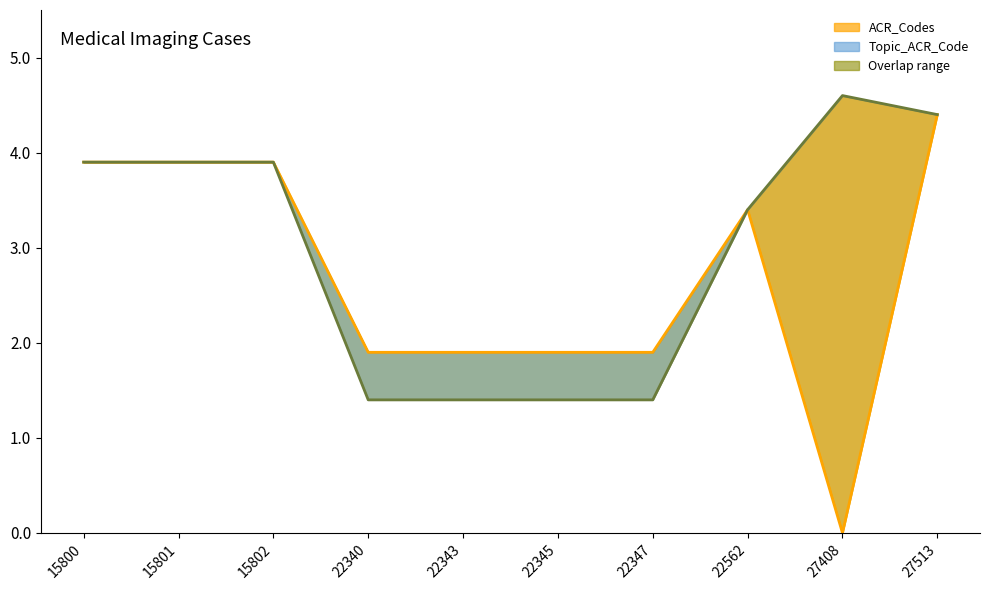

True or false: Topic_ACR_Code line has more than 2 interior local peaks.

False